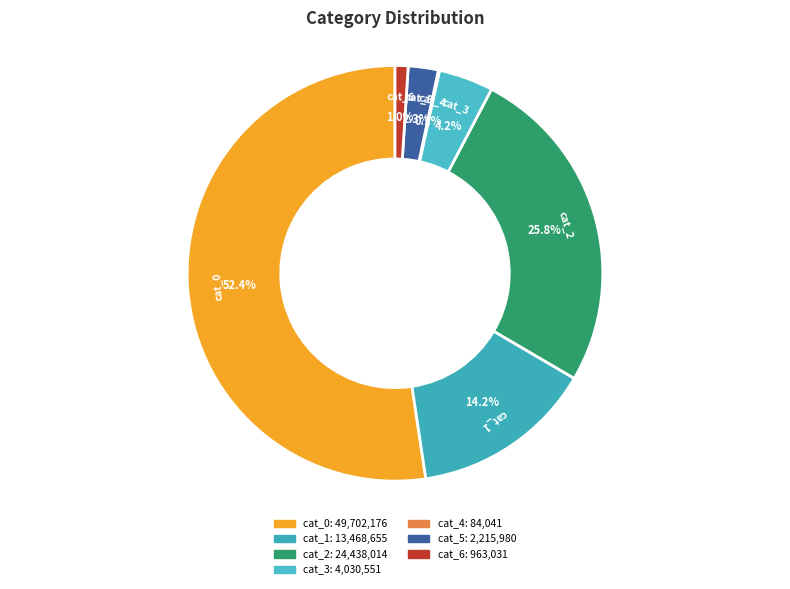

What percentage is NOT represented by cat_6?

99.0%